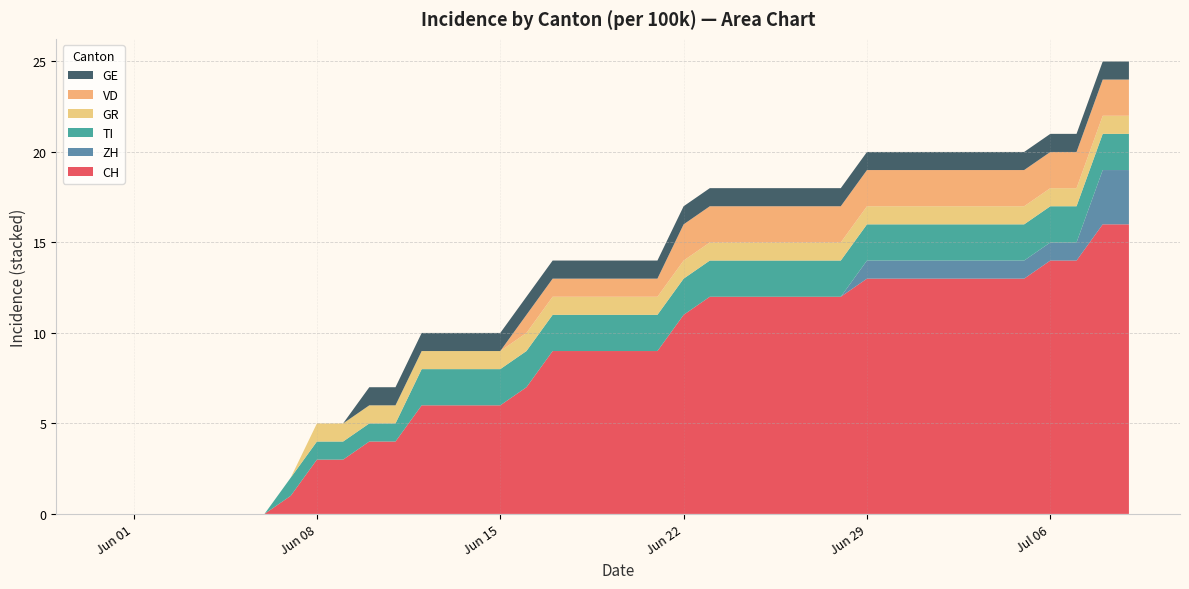

Reading right to left, extract all data points from this chart.

CH: 39=16	38=16	37=14	36=14	35=13	34=13	33=13	32=13	31=13	30=13	29=13	28=12	27=12	26=12	25=12	24=12	23=12	22=11	21=9	20=9	19=9	18=9	17=9	16=7	15=6	14=6	13=6	12=6	11=4	10=4	9=3	8=3	7=1	6=0	5=0	4=0	3=0	2=0	1=0	0=0
ZH: 39=3	38=3	37=1	36=1	35=1	34=1	33=1	32=1	31=1	30=1	29=1	28=0	27=0	26=0	25=0	24=0	23=0	22=0	21=0	20=0	19=0	18=0	17=0	16=0	15=0	14=0	13=0	12=0	11=0	10=0	9=0	8=0	7=0	6=0	5=0	4=0	3=0	2=0	1=0	0=0
TI: 39=2	38=2	37=2	36=2	35=2	34=2	33=2	32=2	31=2	30=2	29=2	28=2	27=2	26=2	25=2	24=2	23=2	22=2	21=2	20=2	19=2	18=2	17=2	16=2	15=2	14=2	13=2	12=2	11=1	10=1	9=1	8=1	7=1	6=0	5=0	4=0	3=0	2=0	1=0	0=0
GR: 39=1	38=1	37=1	36=1	35=1	34=1	33=1	32=1	31=1	30=1	29=1	28=1	27=1	26=1	25=1	24=1	23=1	22=1	21=1	20=1	19=1	18=1	17=1	16=1	15=1	14=1	13=1	12=1	11=1	10=1	9=1	8=1	7=0	6=0	5=0	4=0	3=0	2=0	1=0	0=0
VD: 39=2	38=2	37=2	36=2	35=2	34=2	33=2	32=2	31=2	30=2	29=2	28=2	27=2	26=2	25=2	24=2	23=2	22=2	21=1	20=1	19=1	18=1	17=1	16=1	15=0	14=0	13=0	12=0	11=0	10=0	9=0	8=0	7=0	6=0	5=0	4=0	3=0	2=0	1=0	0=0
GE: 39=1	38=1	37=1	36=1	35=1	34=1	33=1	32=1	31=1	30=1	29=1	28=1	27=1	26=1	25=1	24=1	23=1	22=1	21=1	20=1	19=1	18=1	17=1	16=1	15=1	14=1	13=1	12=1	11=1	10=1	9=0	8=0	7=0	6=0	5=0	4=0	3=0	2=0	1=0	0=0